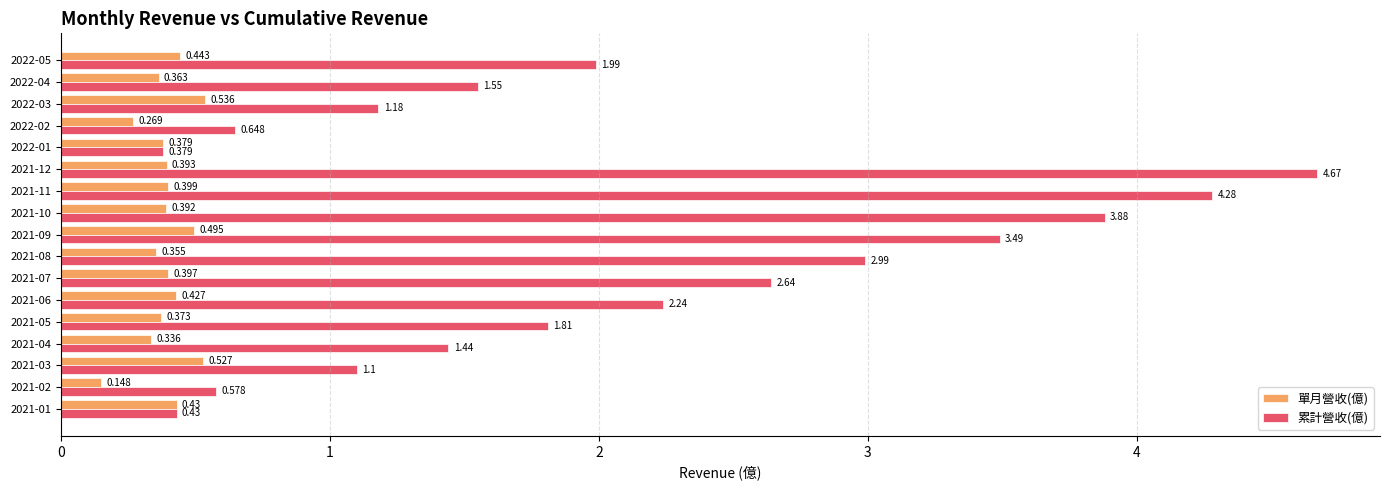

At how many categories does at least one series exceed 2?

7